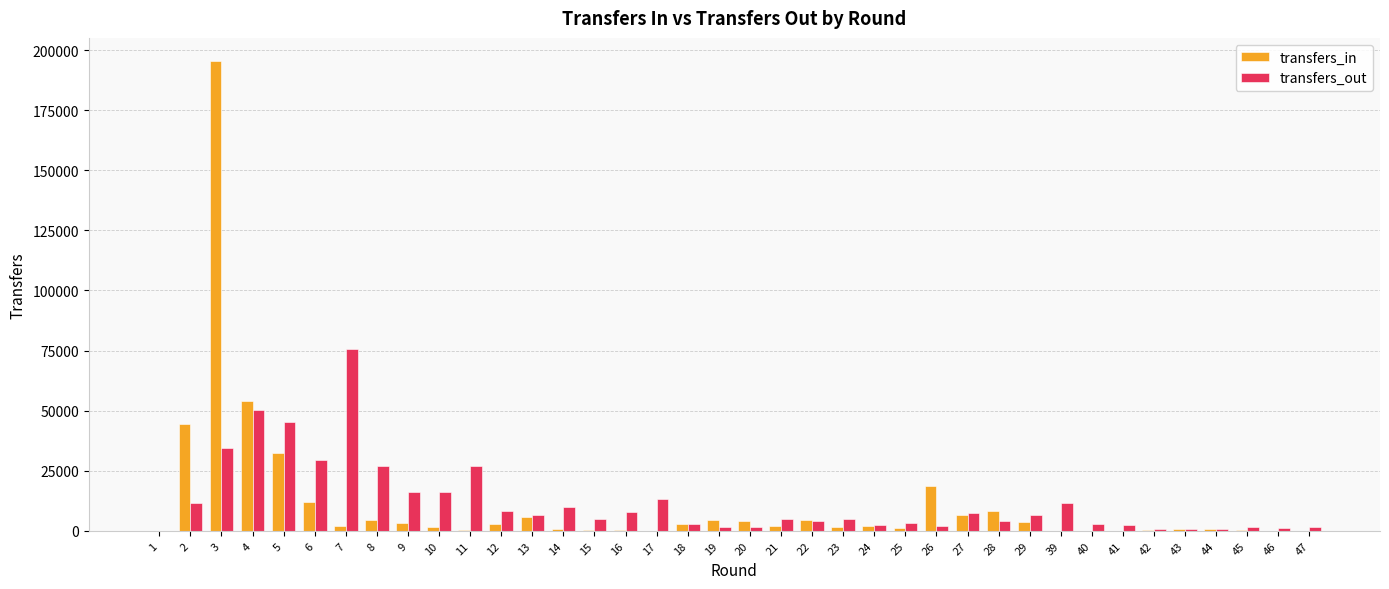

What is the maximum value for transfers_out?

75849